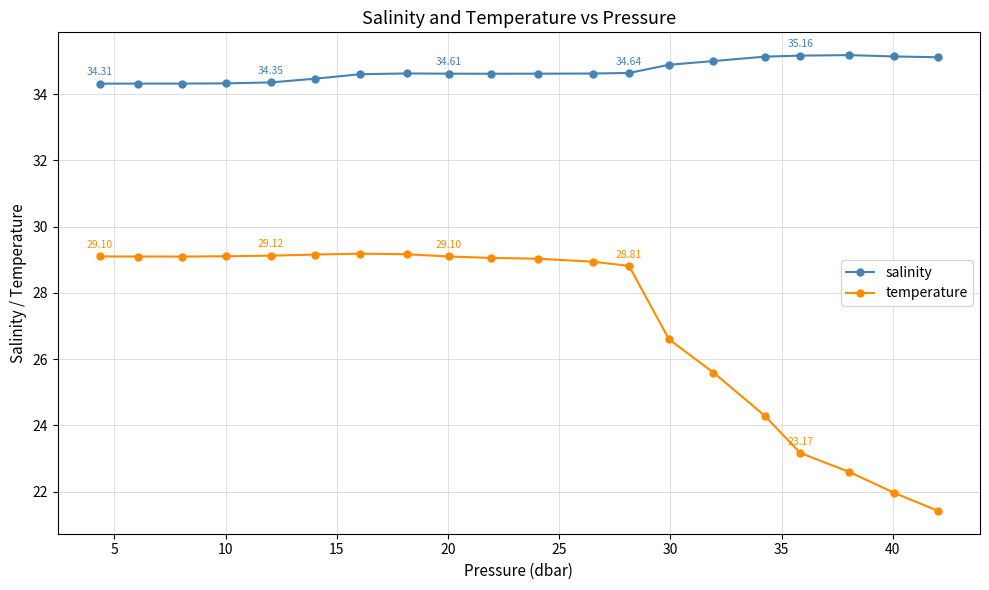

Rank the series by their average value, from highest to lowest.

salinity, temperature